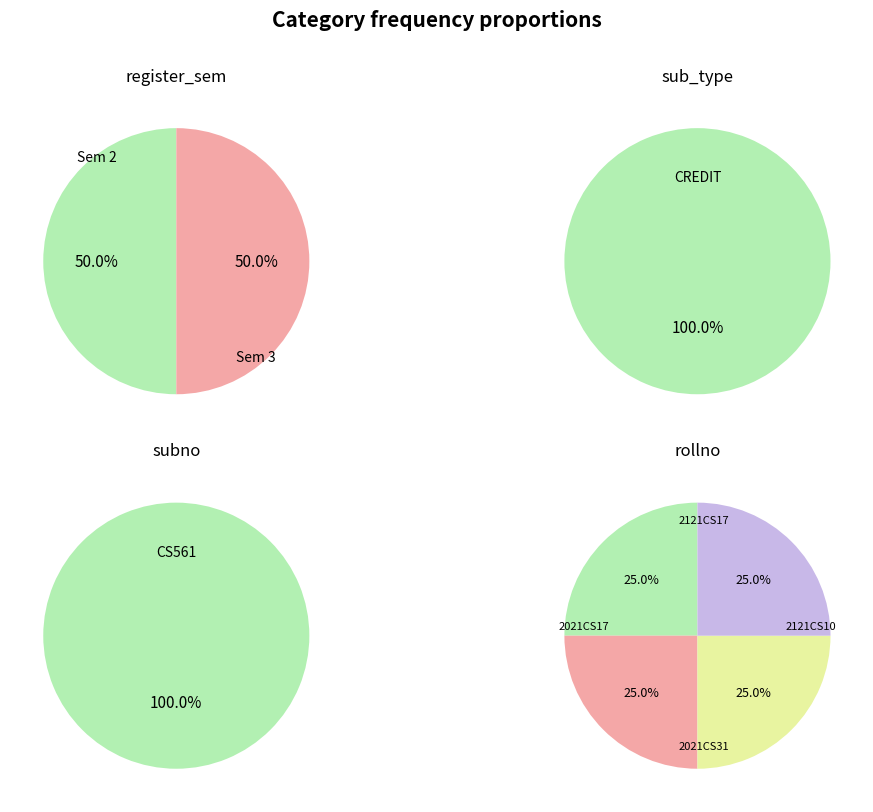

Rank the categories by value from highest to lowest.

2021CS31, 2021CS17, 2121CS17, 2121CS10